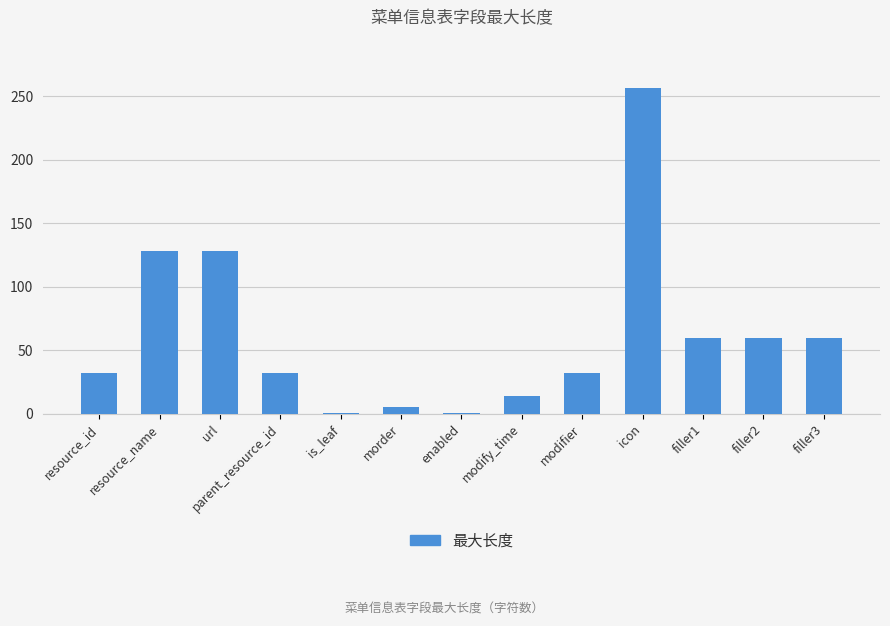

What is the change in value from morder to modify_time?

+9